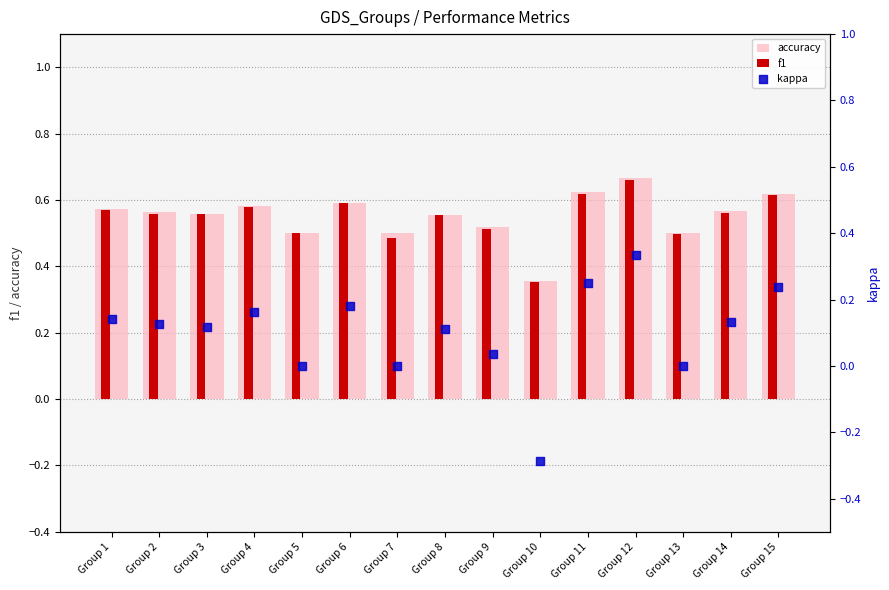

Which series has the widest spread of Y values?

kappa